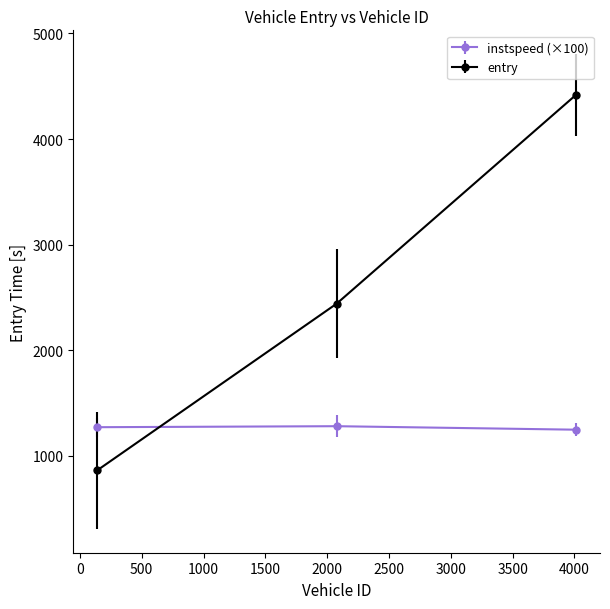

What is the smallest value displayed?

862.1